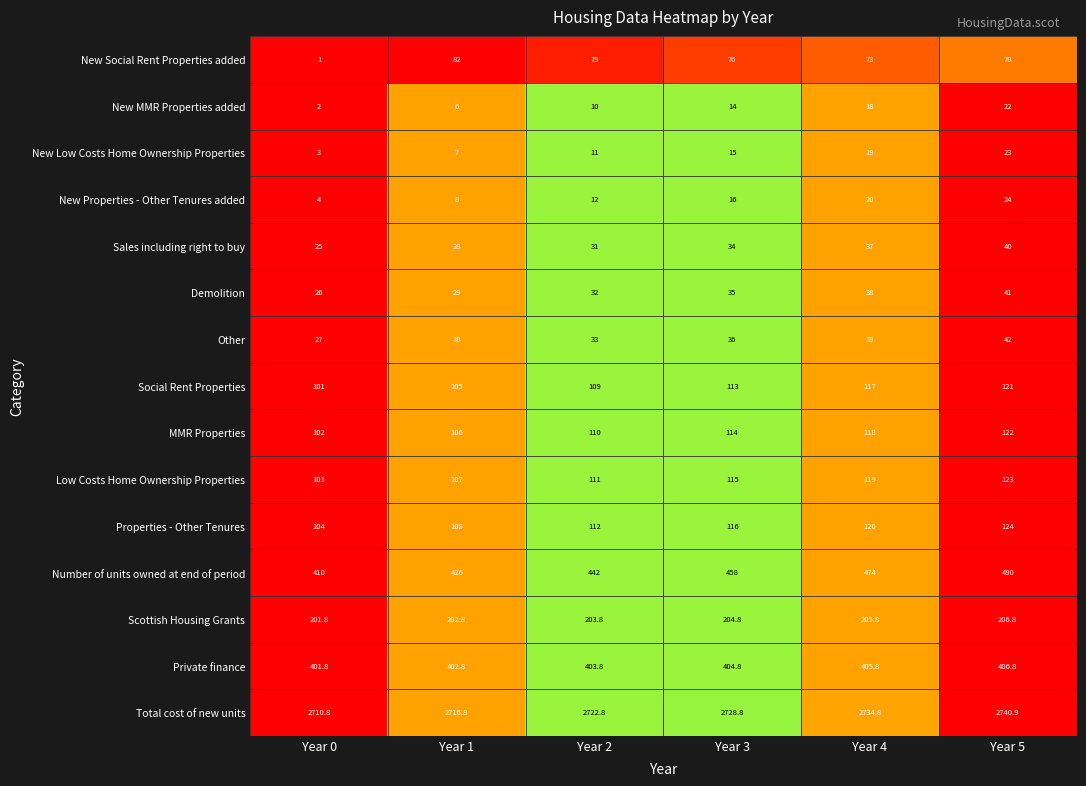

Rank the series at Year 1 from highest to lowest value.

Total cost of new units, Number of units owned at end of period, Private finance, Scottish Housing Grants, Properties - Other Tenures, Low Costs Home Ownership Properties, MMR Properties, Social Rent Properties, New Social Rent Properties added, Other, Demolition, Sales including right to buy, New Properties - Other Tenures added, New Low Costs Home Ownership Properties, New MMR Properties added